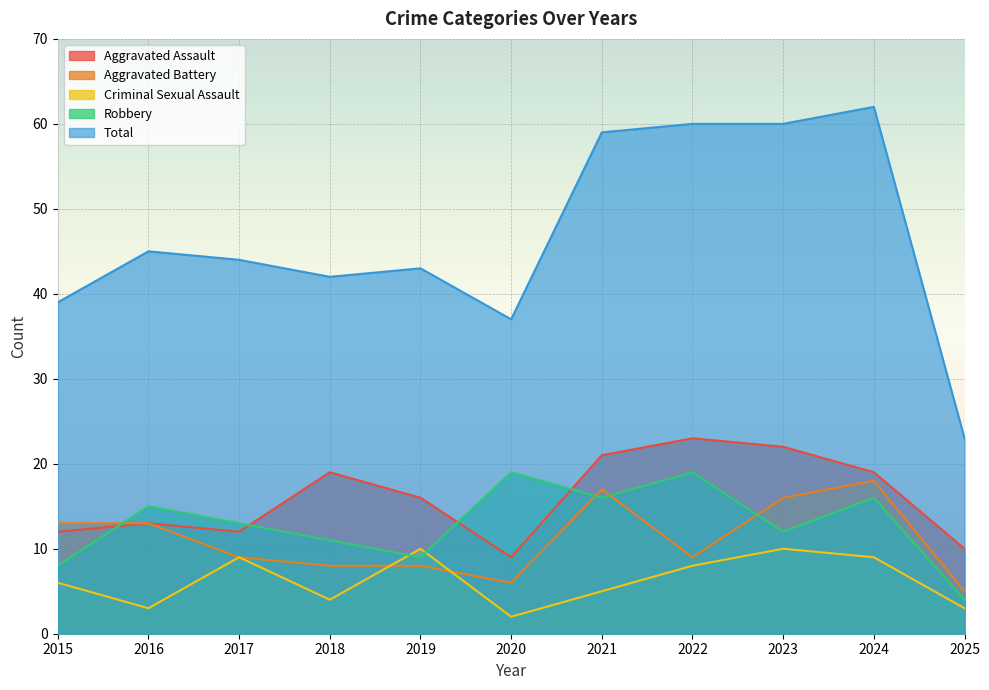

What value does the Aggravated Battery series have at 2024?

18